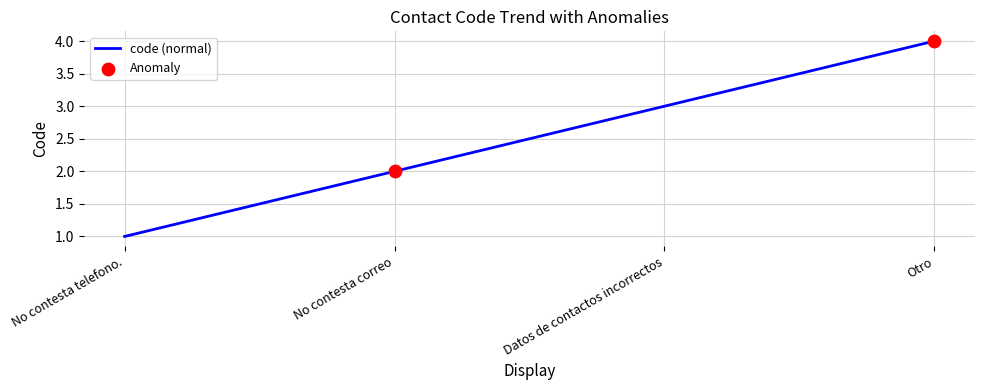

What is the ratio of the value at No contesta correo to the value at Datos de contactos incorrectos?

0.7